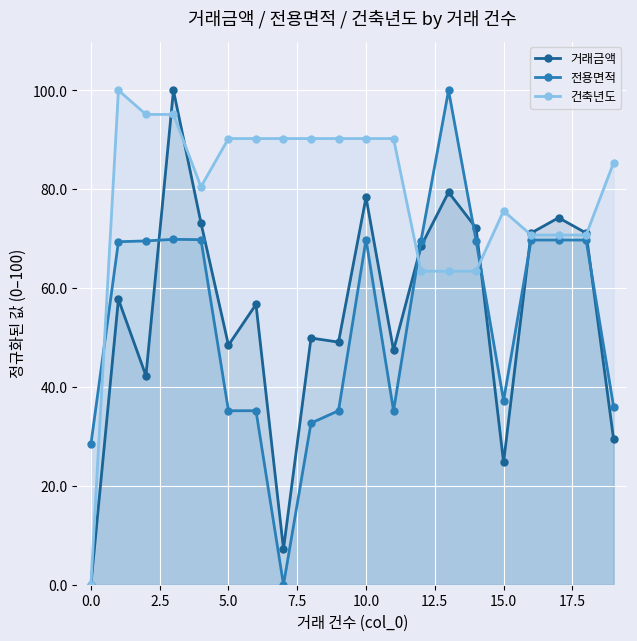

What is the highest value of the 거래금액 series?

100.0